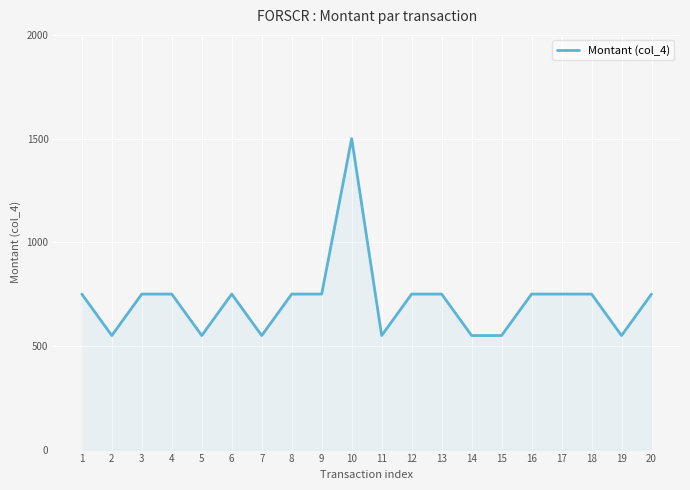

What is the difference between the values at 6 and 5?

200